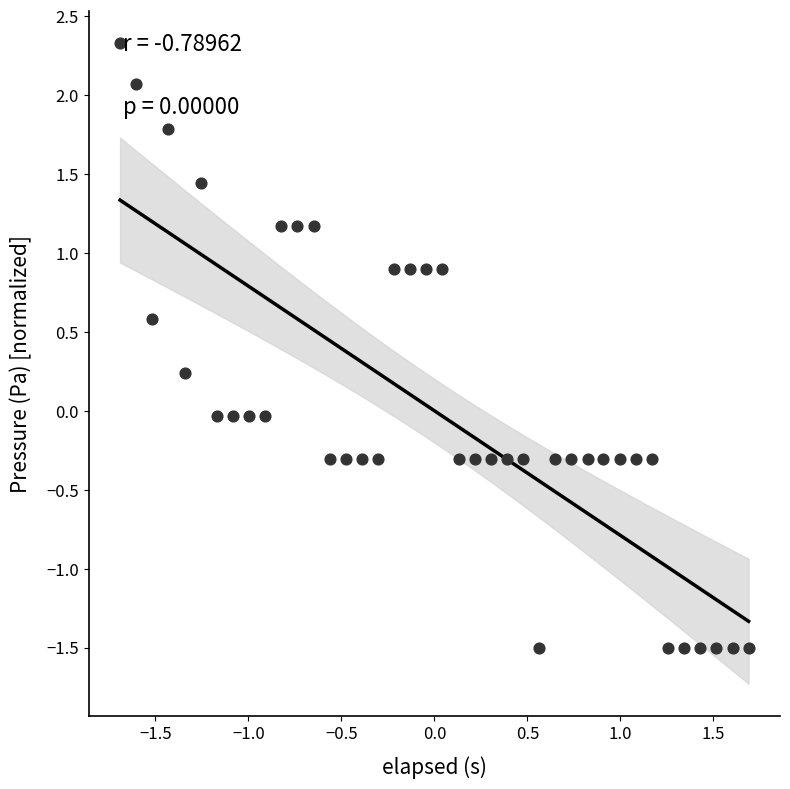

How many points are shown in the scatter plot?

40